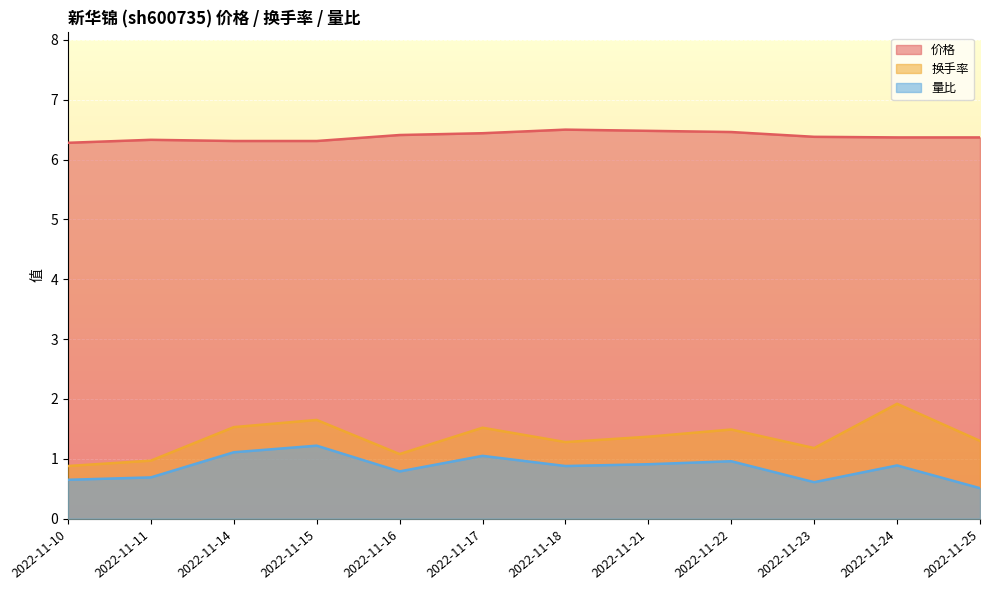

Rank the series at 2022-11-14 from highest to lowest value.

价格, 换手率, 量比